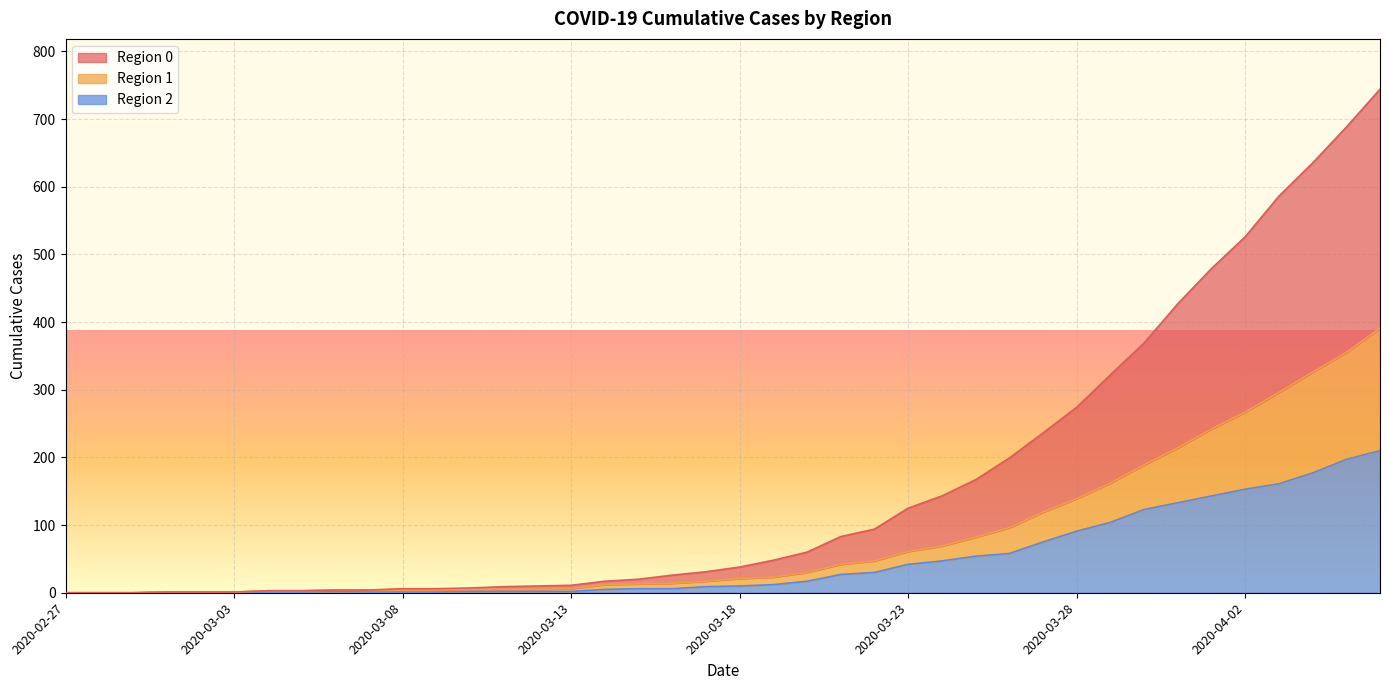

At 2020-04-03, list the series in order from largest to smallest.

0, 1, 2